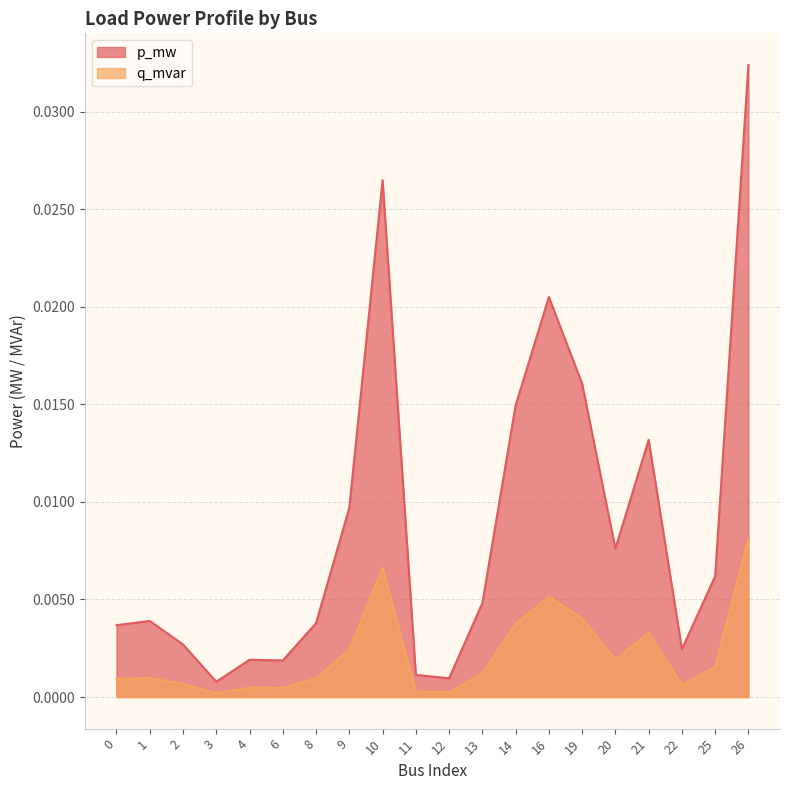

List the labels in order of q_mvar value, largest first.

26, 10, 16, 19, 14, 21, 9, 20, 25, 13, 1, 8, 0, 2, 22, 4, 6, 11, 12, 3